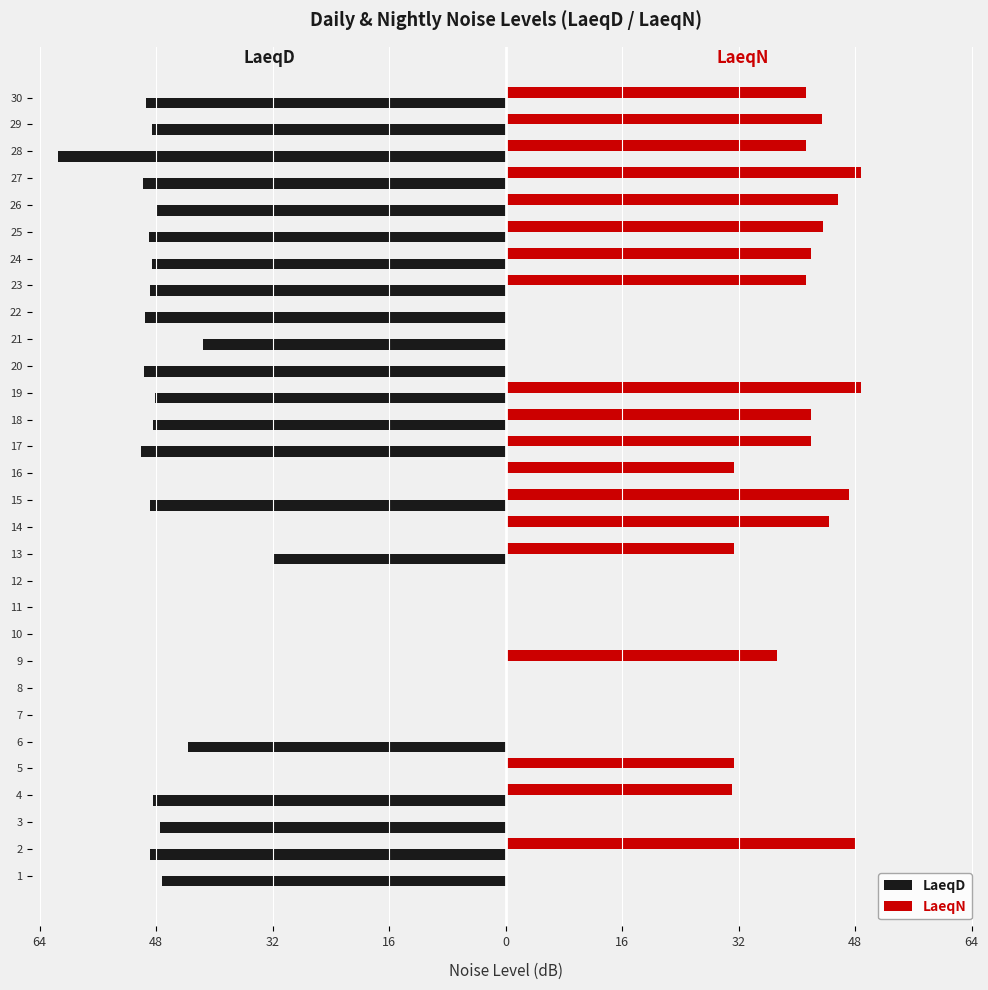

What are all the series names shown in the legend?

LaeqD, LaeqN